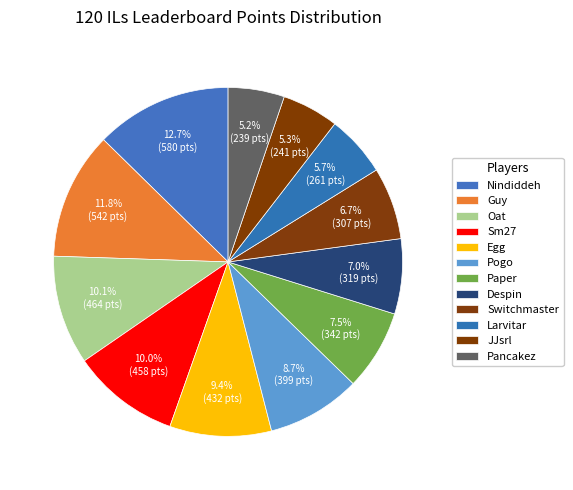

Approximately how many times larger is the value at Pogo compared to Paper?

1.2